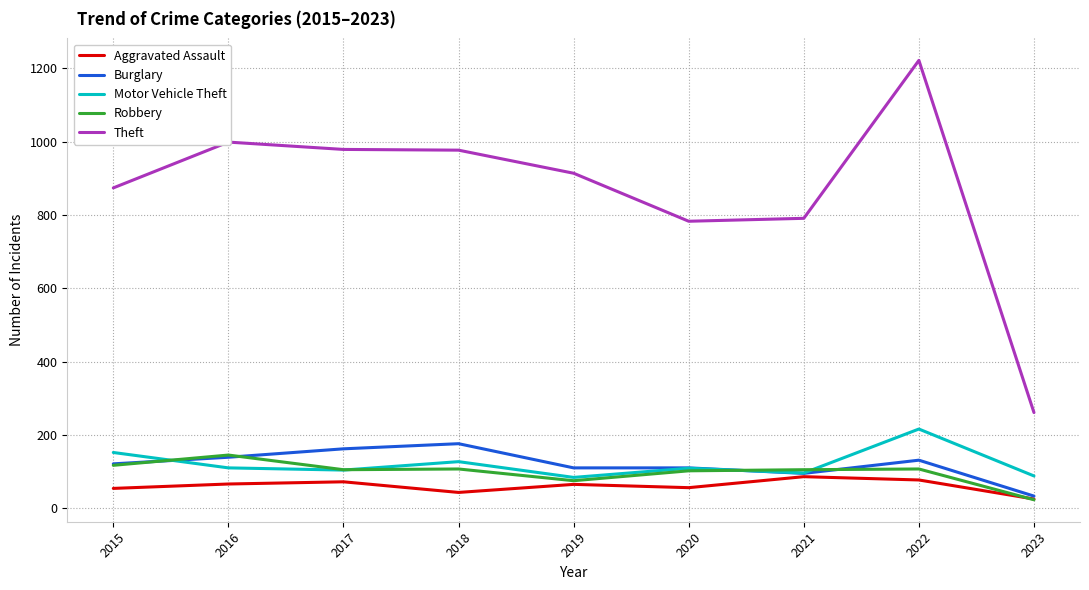

What is the difference between the second highest and minimum values in the Theft series?

738